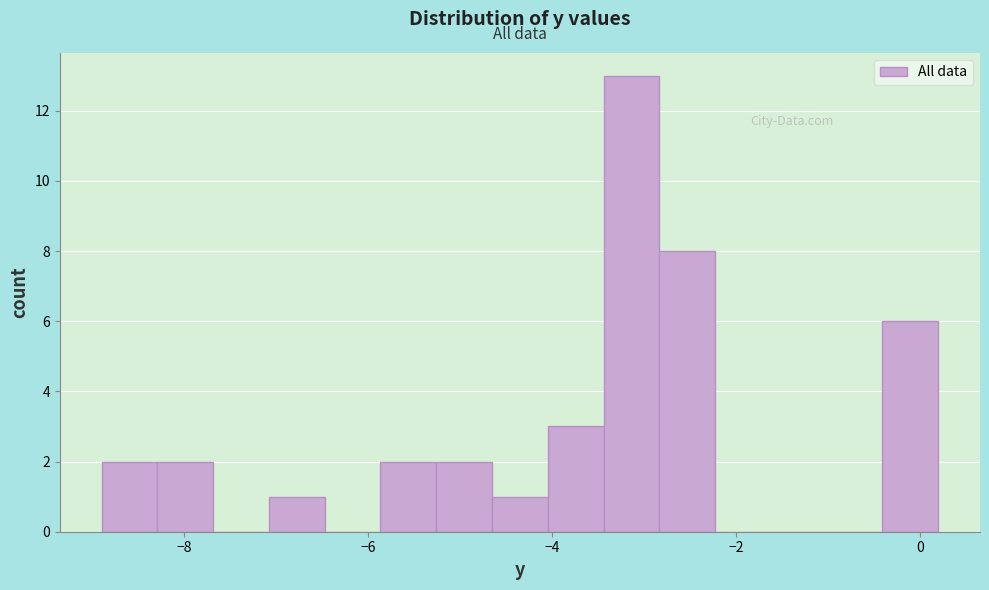

Around what value on the x-axis is the tallest bar? Give the approximate position of its centre, as read against the axis.

-3.2